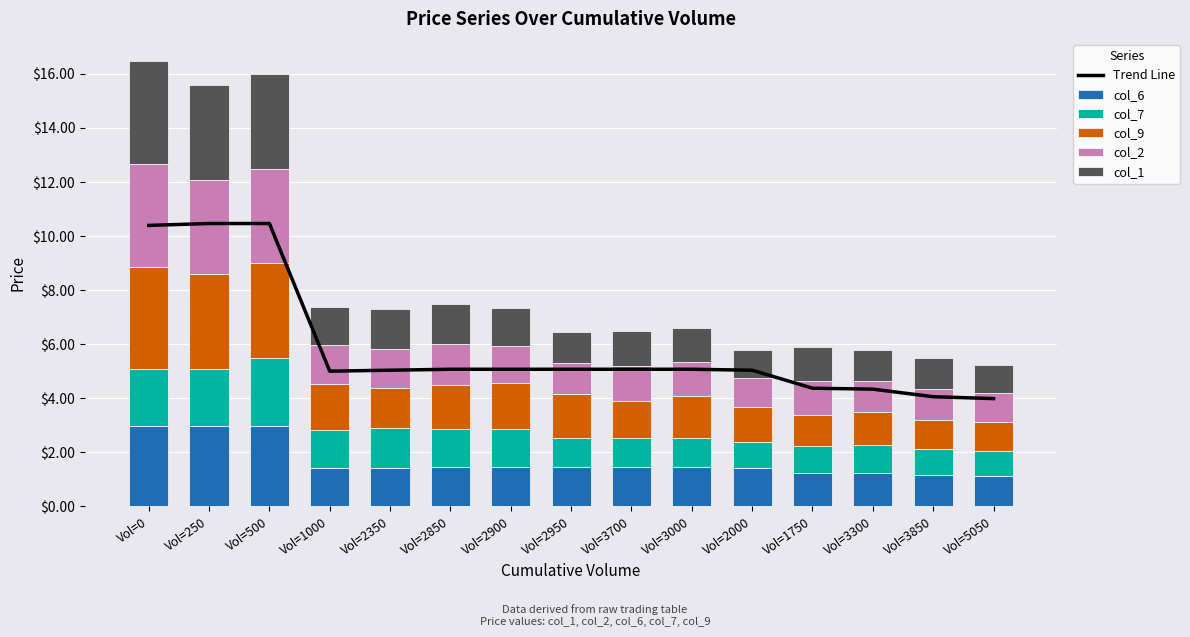

Reading left to right, transcribe all the data shown in this chart.

Trend Line: 10.4	10.5	10.5	5.0	5.0	5.1	5.1	5.1	5.1	5.1	5.0	4.4	4.3	4.1	4.0
col_6: 3.0	3.0	3.0	1.4	1.4	1.4	1.4	1.4	1.4	1.4	1.4	1.2	1.2	1.2	1.1
col_7: 2.1	2.1	2.5	1.4	1.4	1.4	1.4	1.1	1.1	1.1	0.9	1.0	1.1	0.9	0.9
col_9: 3.8	3.5	3.5	1.7	1.5	1.7	1.7	1.6	1.3	1.5	1.3	1.2	1.2	1.1	1.1
col_2: 3.8	3.5	3.5	1.4	1.4	1.5	1.4	1.2	1.3	1.2	1.1	1.2	1.2	1.2	1.1
col_1: 3.8	3.5	3.5	1.4	1.4	1.5	1.4	1.2	1.3	1.2	1.1	1.2	1.2	1.2	1.1